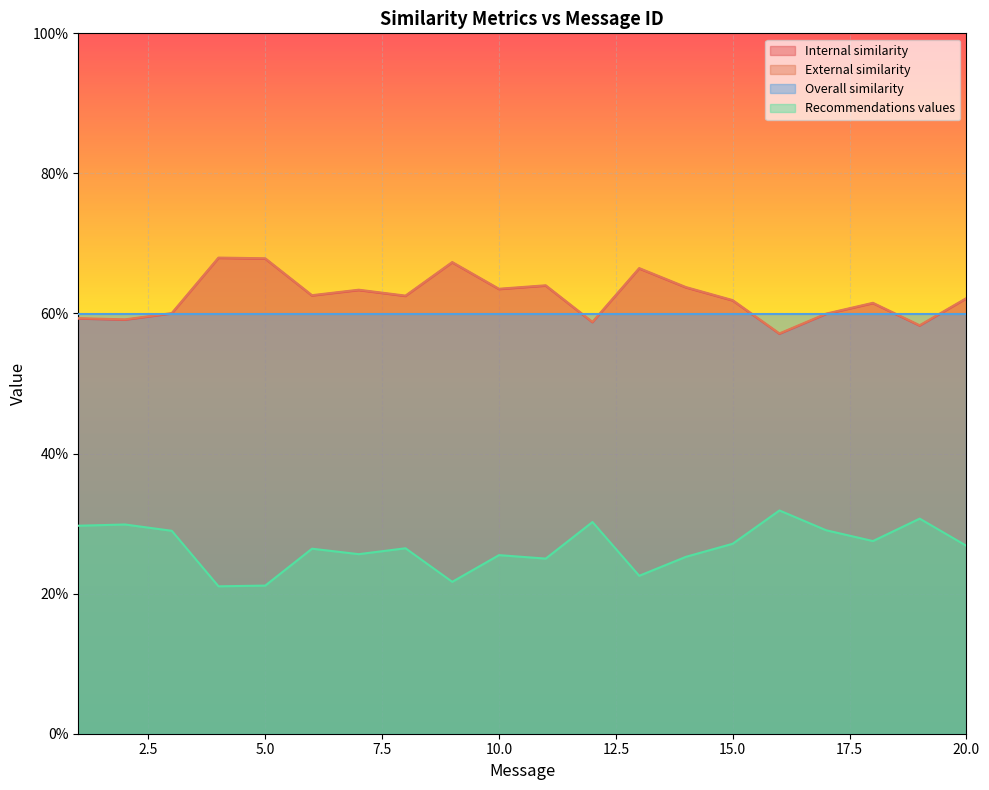

List the labels in order of External similarity value, smallest first.

16, 19, 12, 2, 1, 17, 3, 18, 15, 20, 8, 6, 7, 10, 14, 11, 13, 9, 5, 4